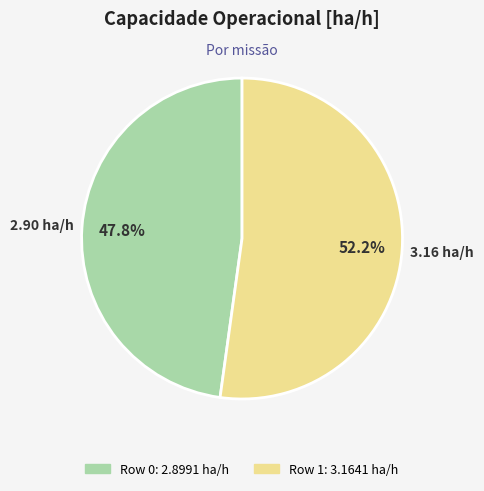

To the nearest percent, what is the difference between the Row 0 and Row 1 slice percentages?

4%